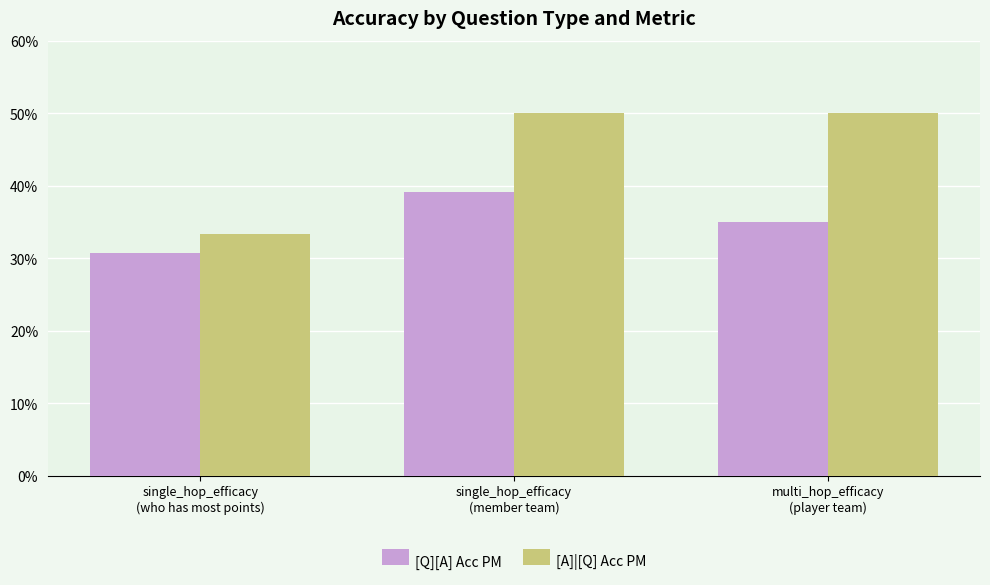

What are all the series names shown in the legend?

[Q][A] Acc PM, [A]|[Q] Acc PM